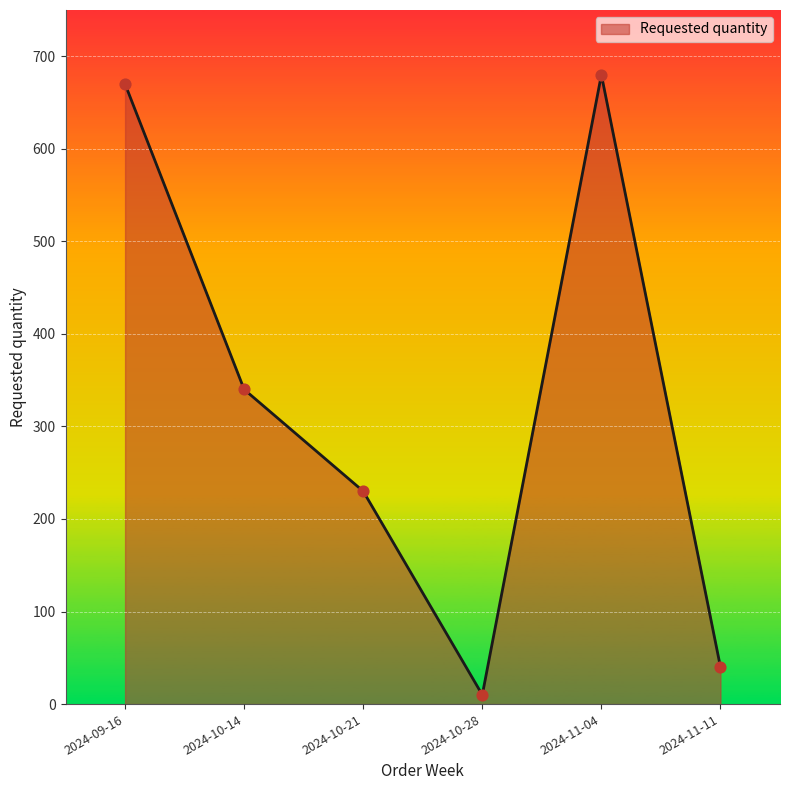

Between 2024-10-14 and 2024-11-11, which is larger?

2024-10-14